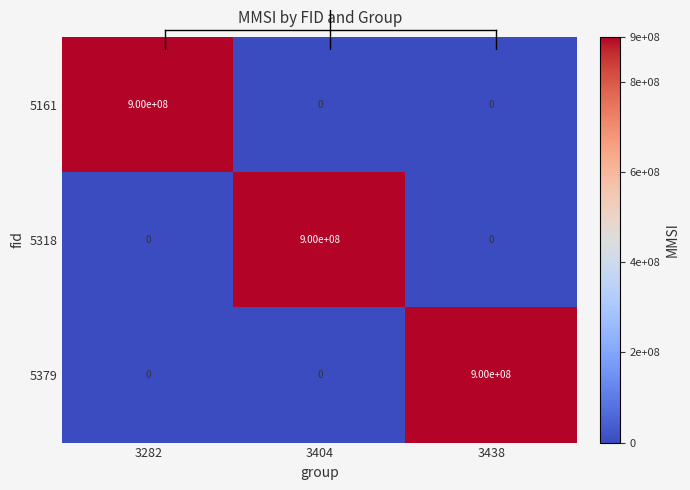

The value of 5379 at 3282 is 526486452. True or false?

False